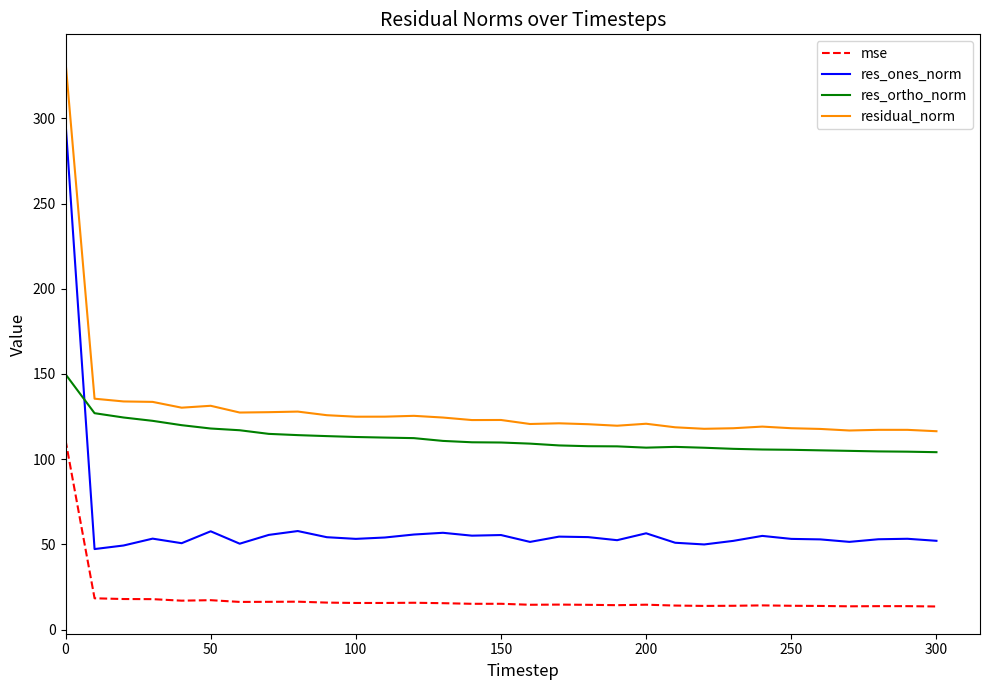

Rank the series by their maximum value, from lowest to highest.

mse, res_ortho_norm, res_ones_norm, residual_norm